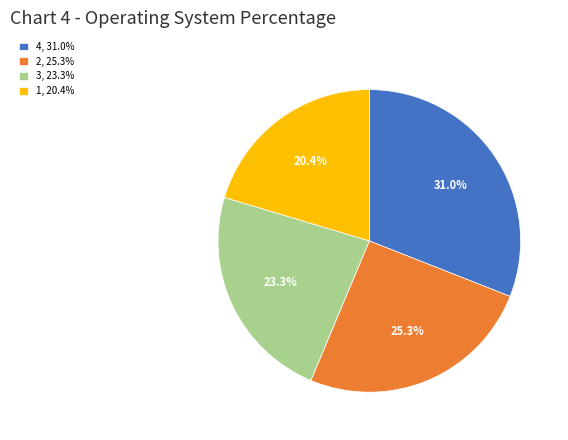

Between 2, 25.3% and 1, 20.4%, which is larger?

2, 25.3%